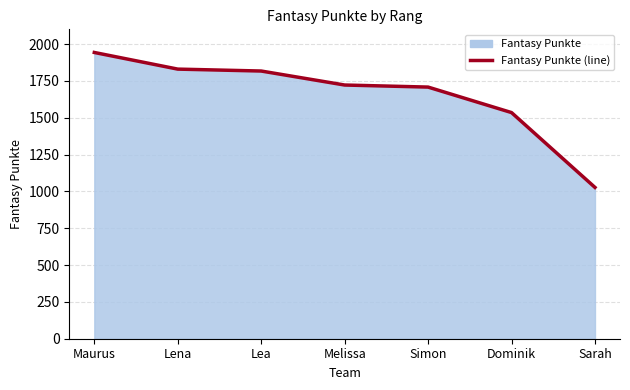

Reading left to right, extract all data points from this chart.

1943	1830	1817	1722	1708	1535	1027